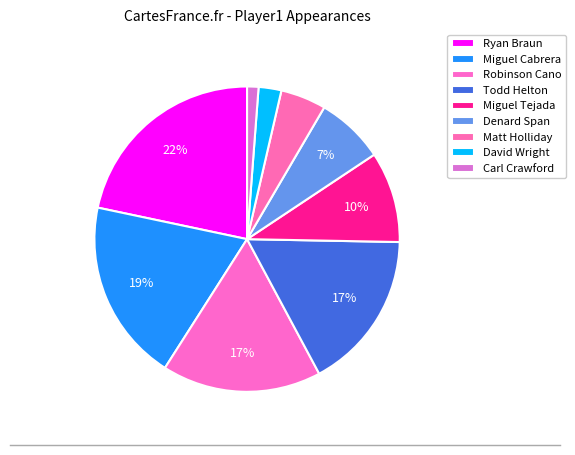

Rank the categories by value from lowest to highest.

Carl Crawford, David Wright, Matt Holliday, Denard Span, Miguel Tejada, Robinson Cano, Todd Helton, Miguel Cabrera, Ryan Braun